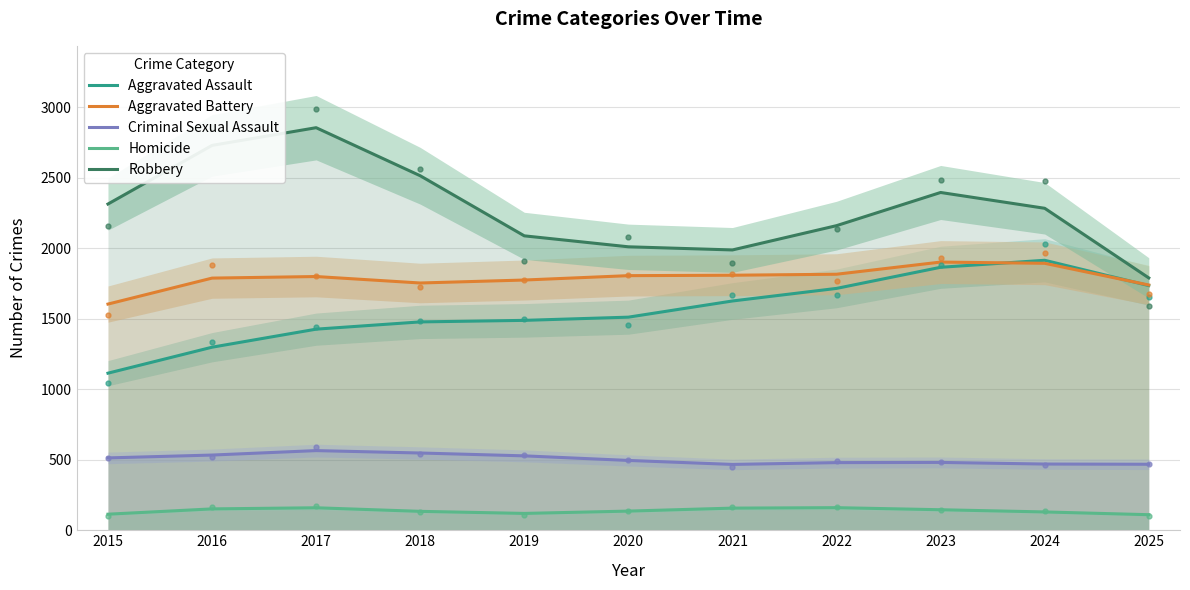

Which series changed the most between 2015 and 2016?

Robbery